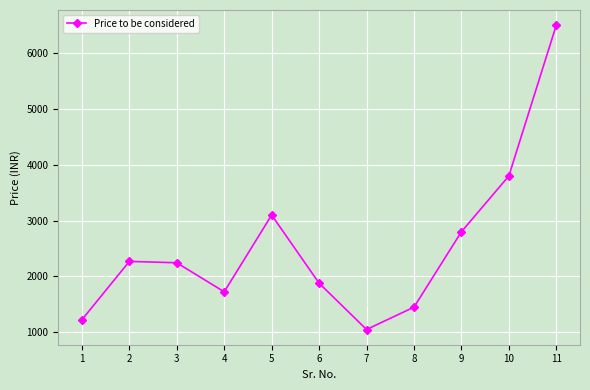

What is the approximate value at 4?

1725